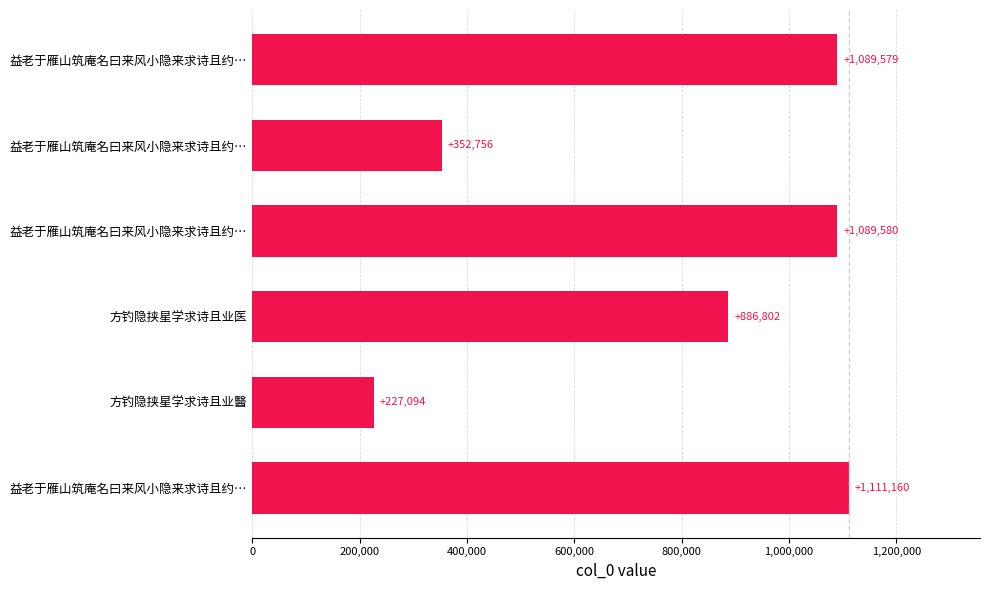

Does the chart contain stacked bars?

No